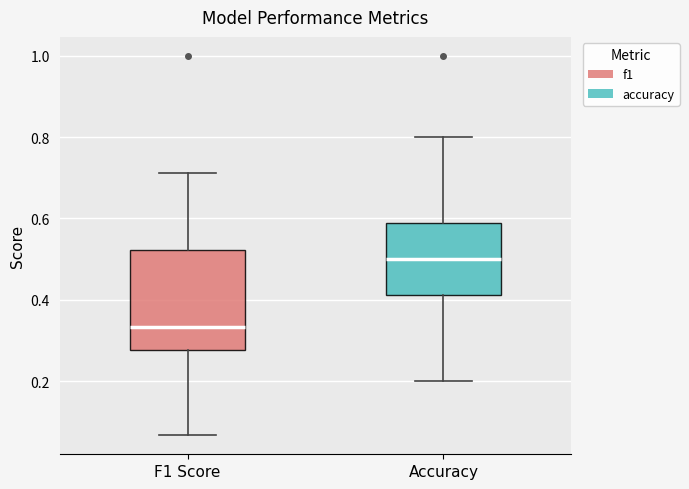

Where does the upper whisker of the box for Accuracy end on the y-axis? The values are not printed on the chart, so give them approximately, as read against the axis.

0.80